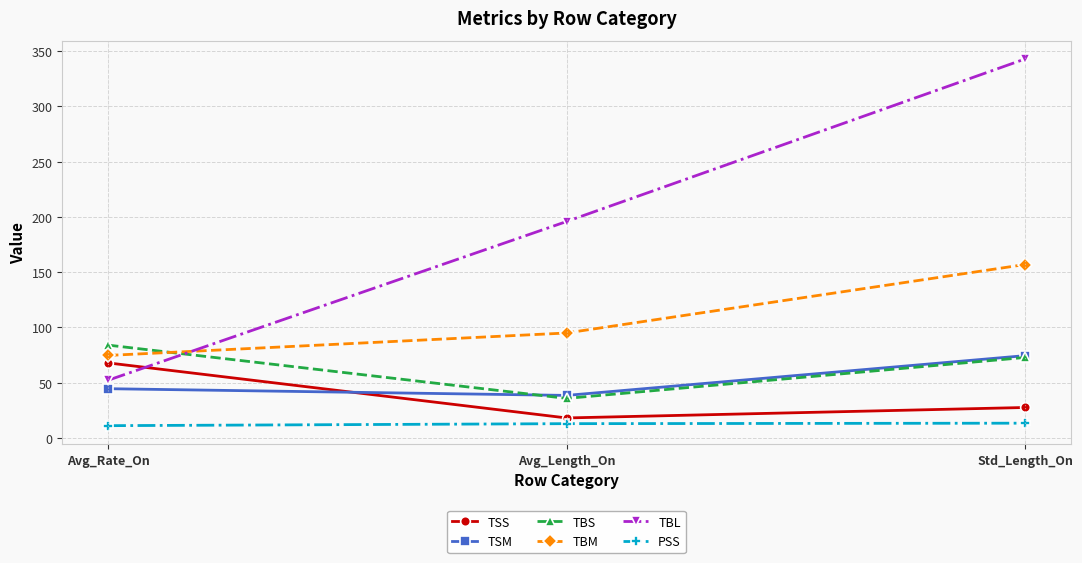

What is the value of the PSS point at the 1st from the left?

11.2